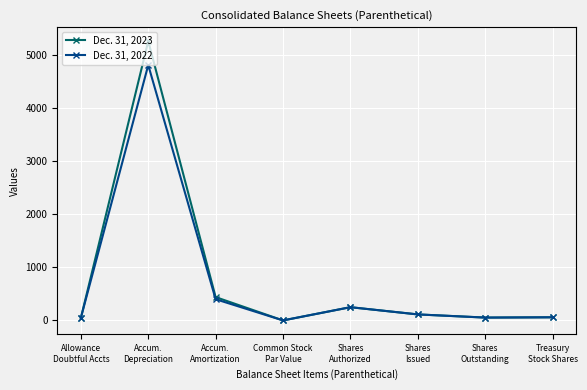

What is the total value across all series at Common Stock
Par Value?

2